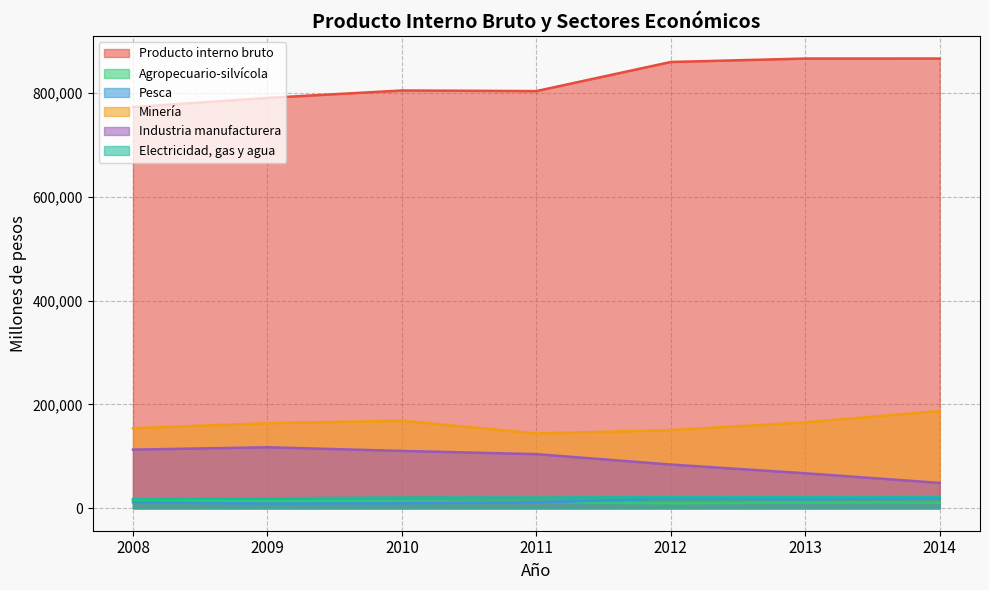

Rank the categories by Agropecuario-silvícola value from highest to lowest.

2008, 2009, 2010, 2011, 2013, 2014, 2012